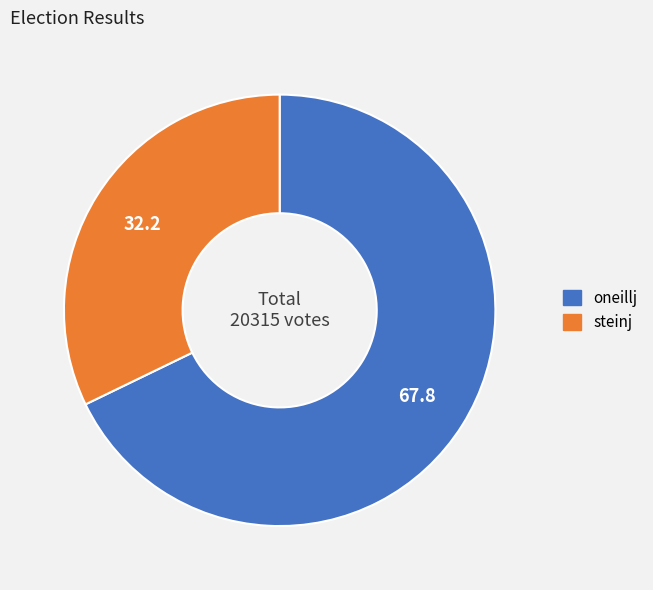

Combined, do oneillj and steinj account for over 50%?

Yes